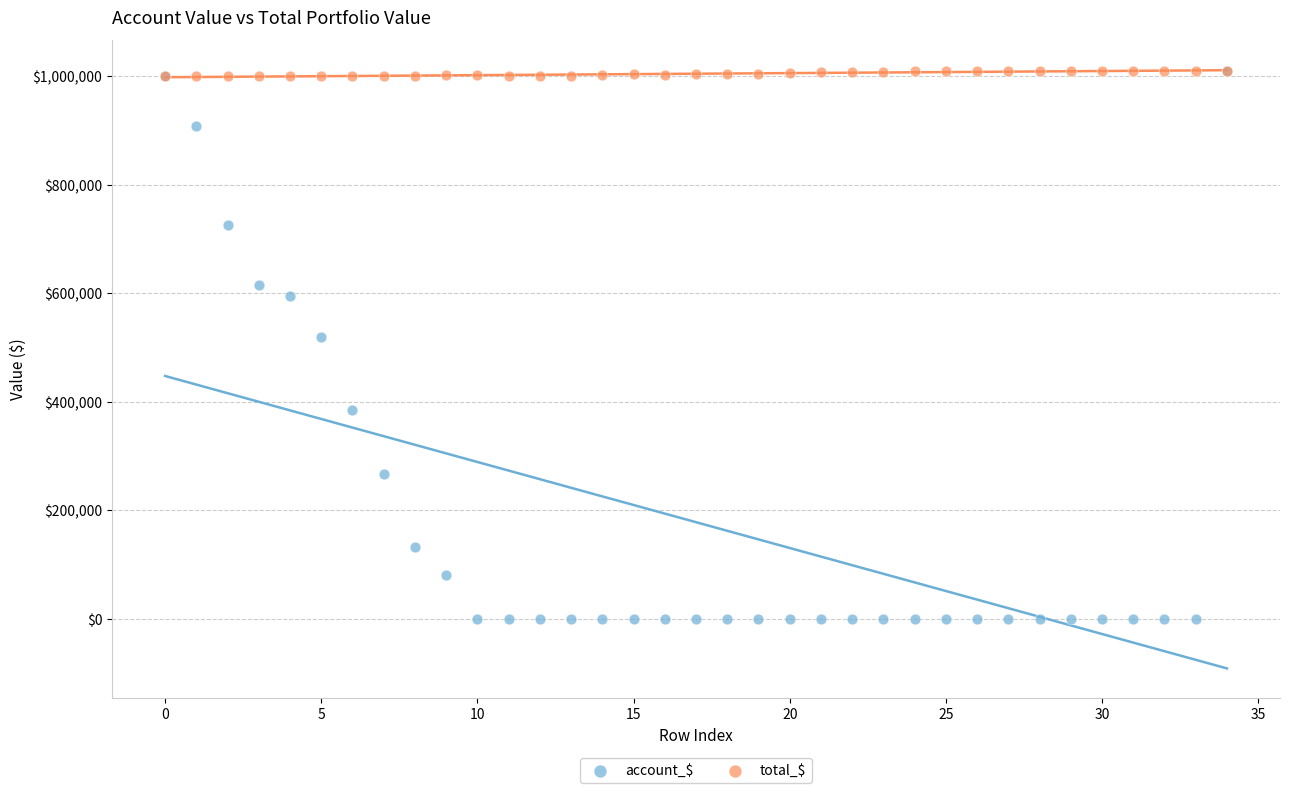

What are all the series names shown in the legend?

account_$, total_$